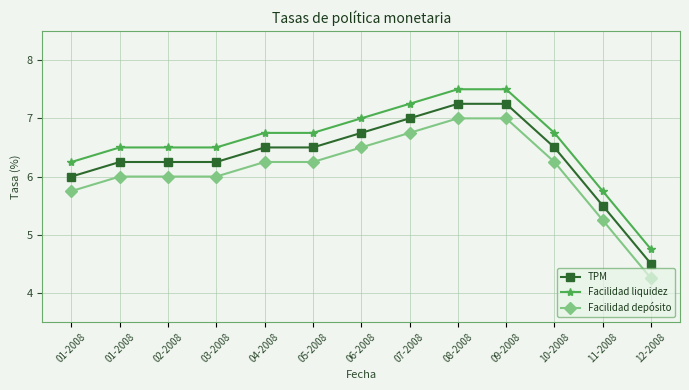

What is the value of the Facilidad liquidez point at the 6th from the left?

6.8